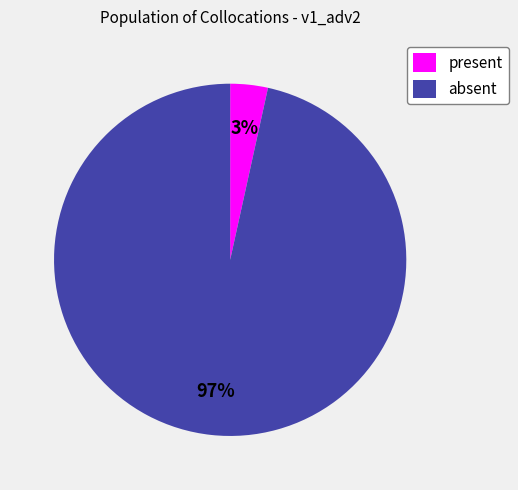

Is it true that present is 16% of the pie?

False